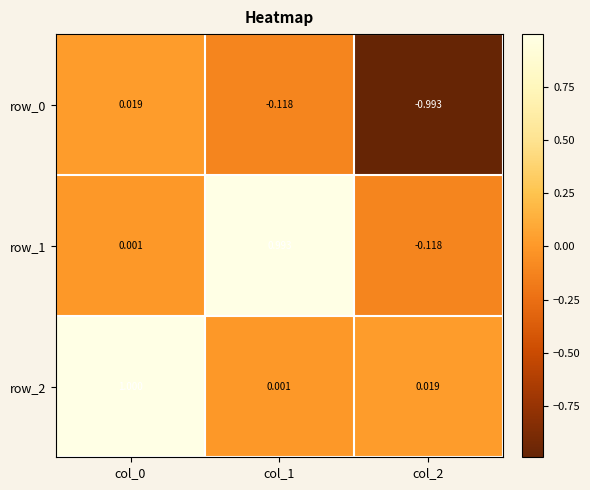

Is the value of row_0 at col_1 greater than the value of row_2 at col_2?

No